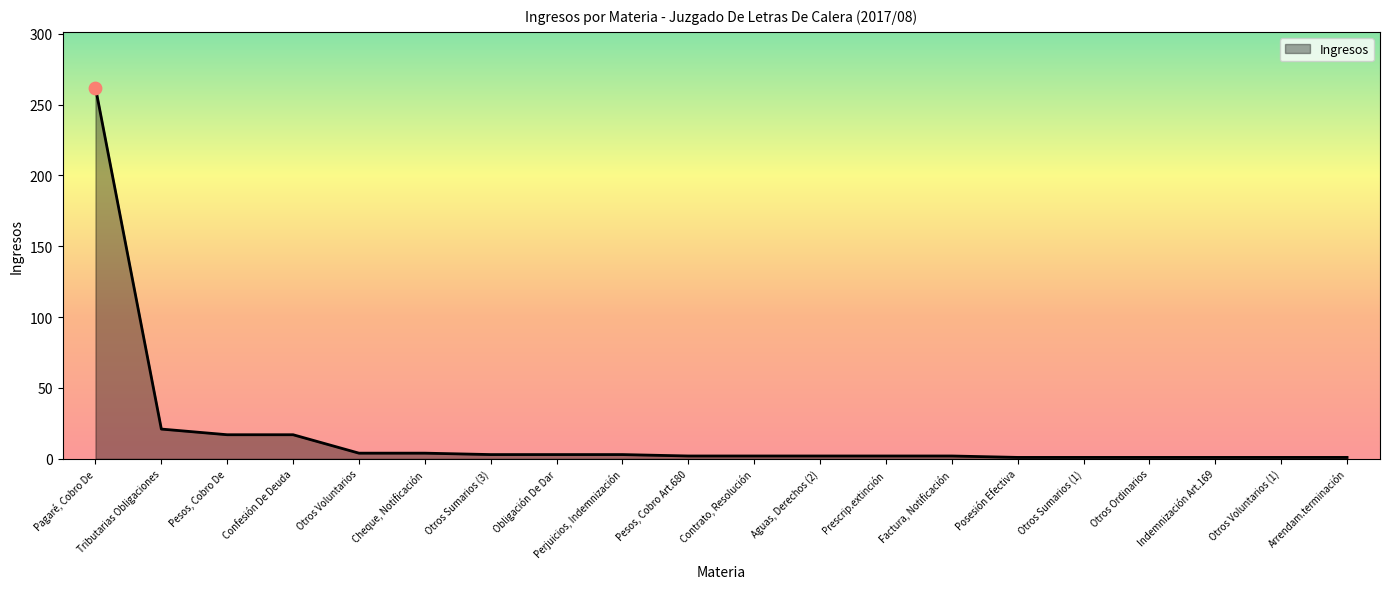

Approximately how many times larger is the value at Aguas, Derechos (2) compared to Otros Voluntarios (1)?

2.0